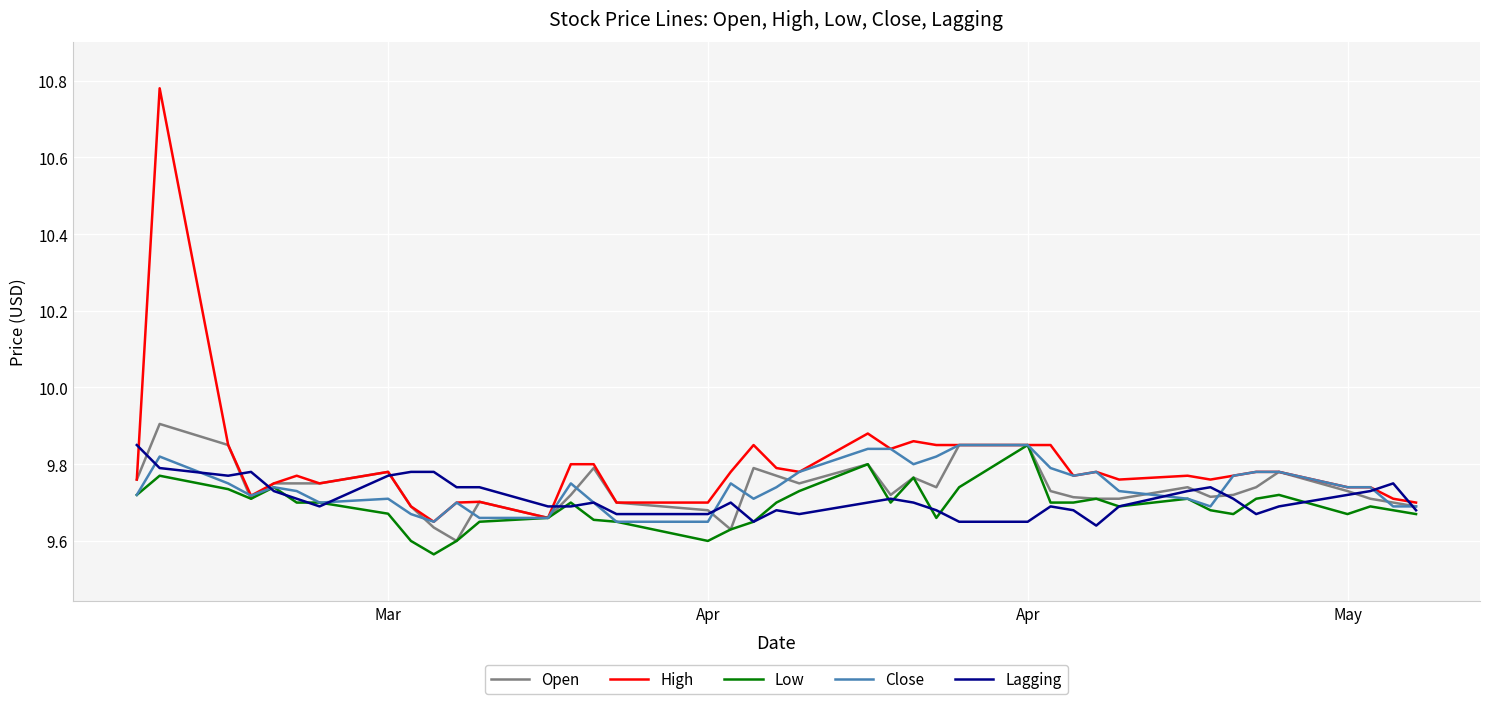

Which series has the widest spread of values?

High